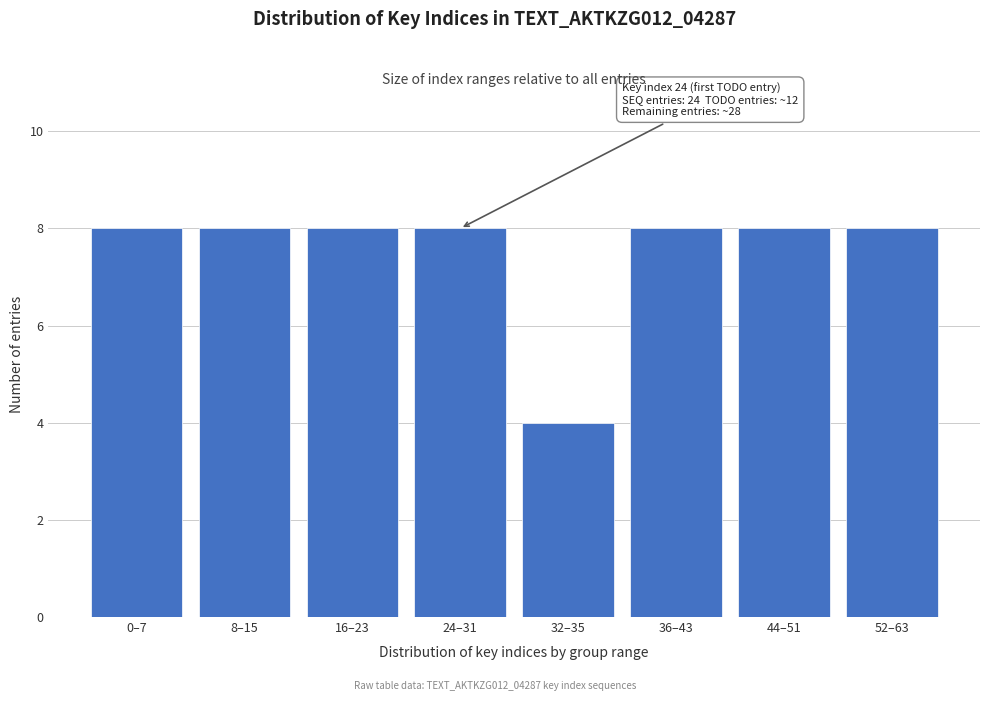

Reading left to right, transcribe all the data shown in this chart.

0–7=8	8–15=8	16–23=8	24–31=8	32–35=4	36–43=8	44–51=8	52–63=8